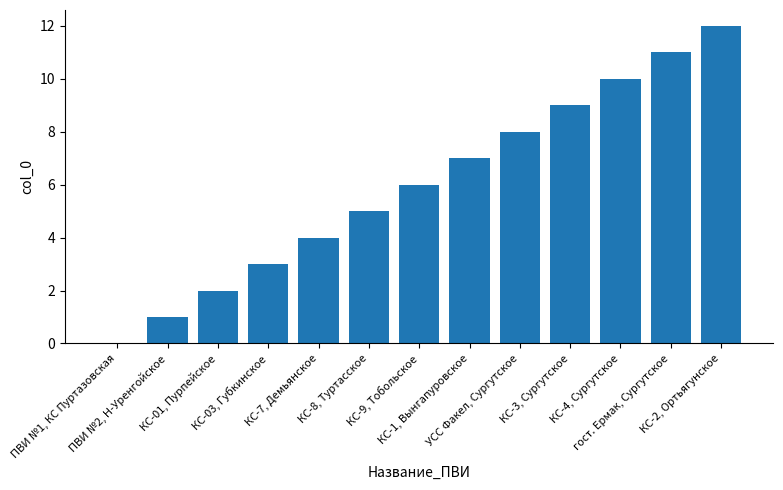

Which label corresponds to the largest value in the chart?

КС-2, Ортьягунское